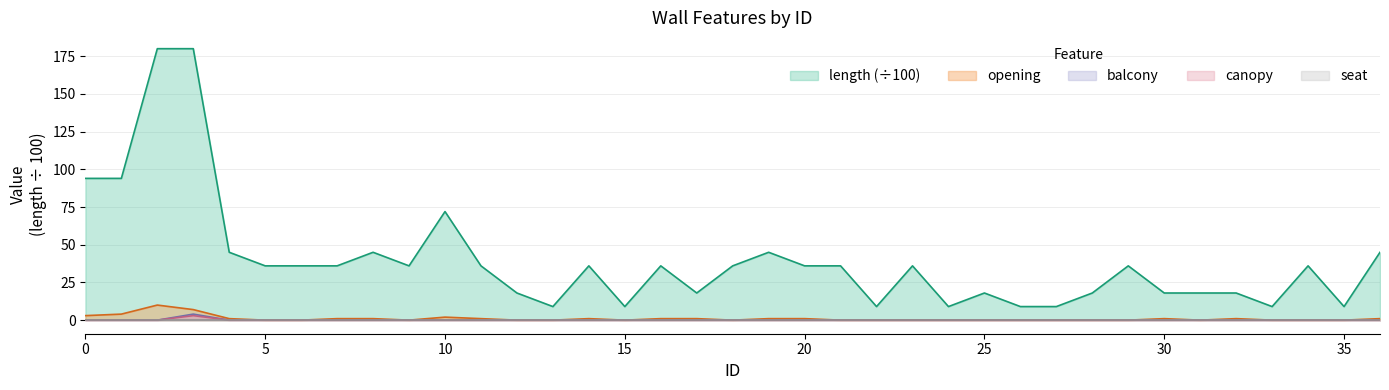

What is the maximum value shown in the chart?

180